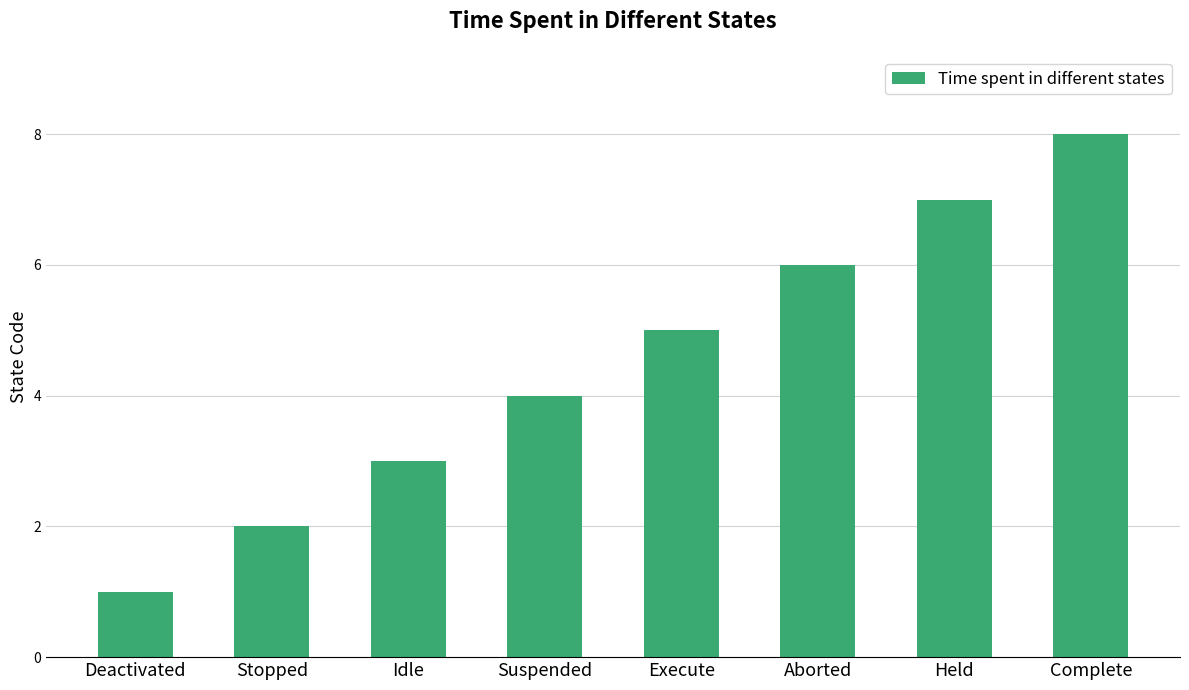

What is the sum of the values at Deactivated and Idle?

4